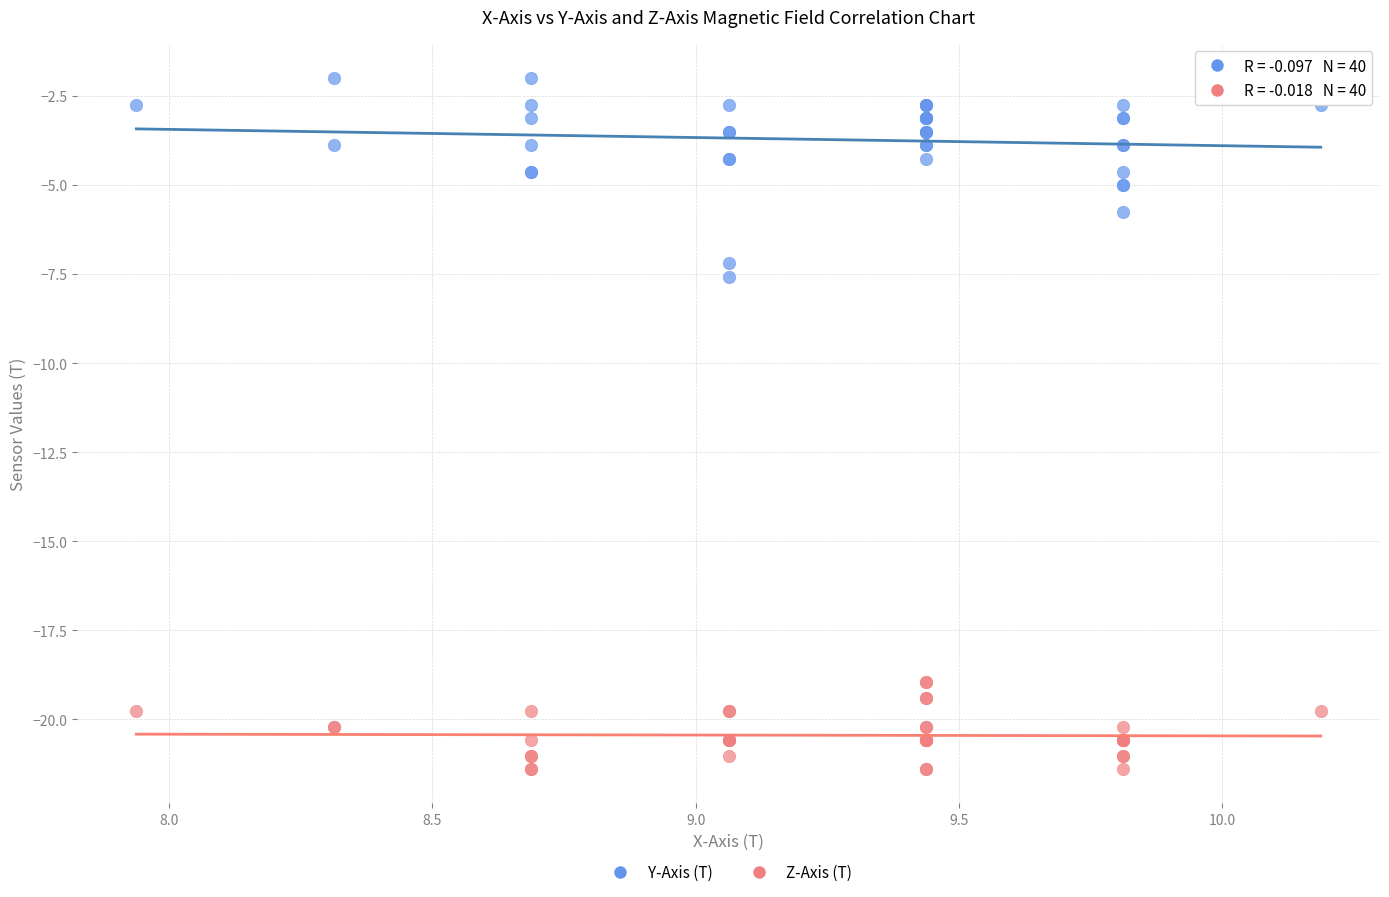

Across all series, what Y value is closest to -11?

-7.6